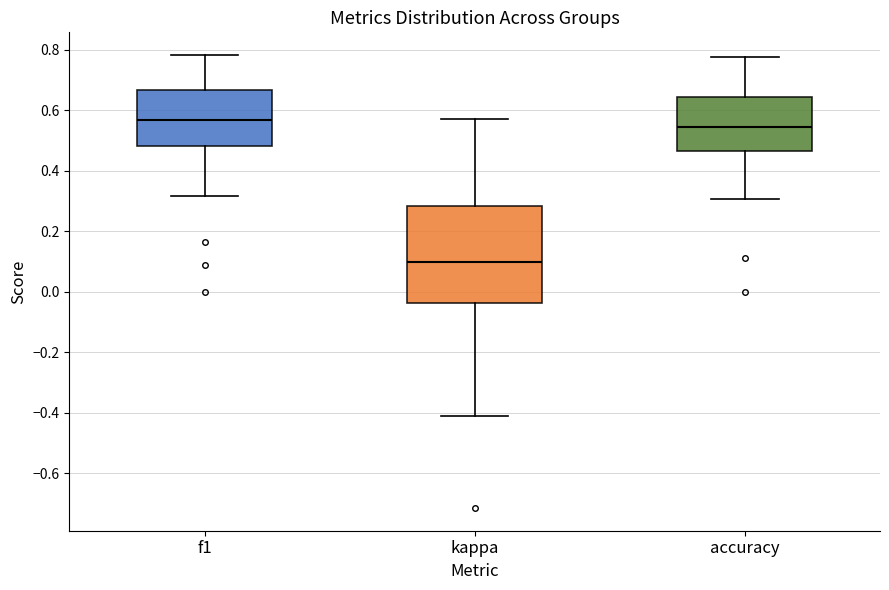

Which box's median line is the highest?

f1